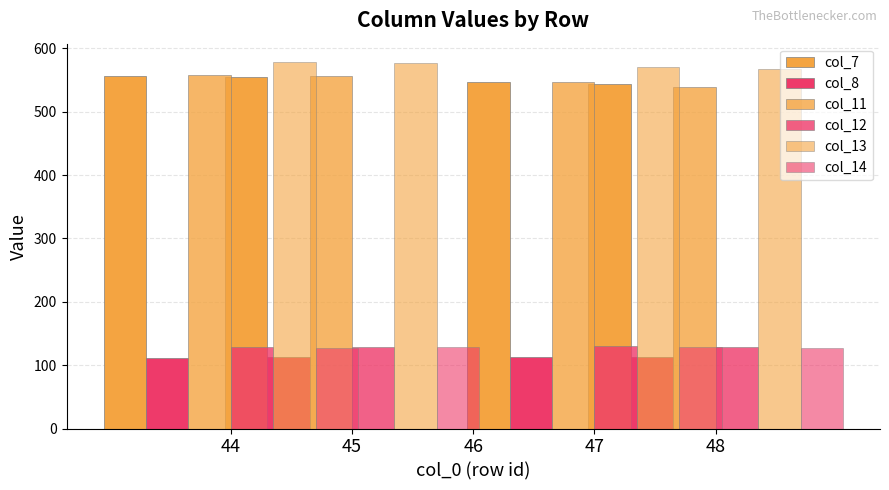

What is the sum of the col_11 values at 45 and 48?

1095.5